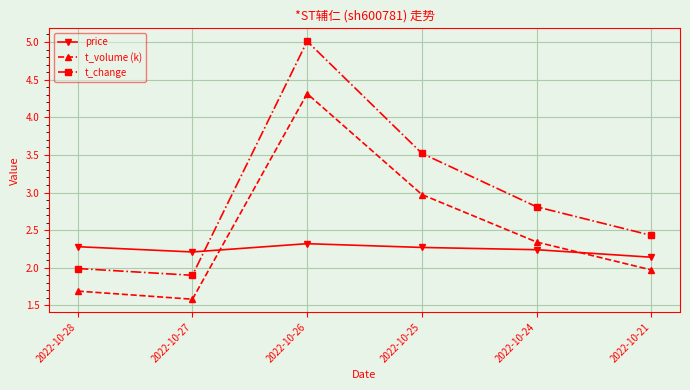

What is the difference between the second highest and second lowest values in the t_change series?

1.5